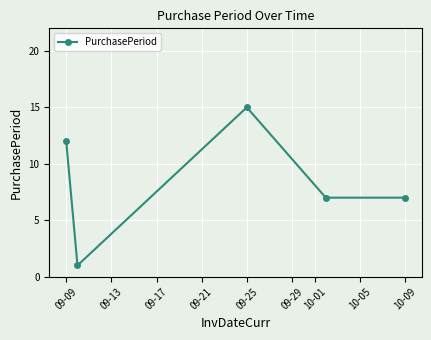

What is the value of the 3rd point from the left?

15